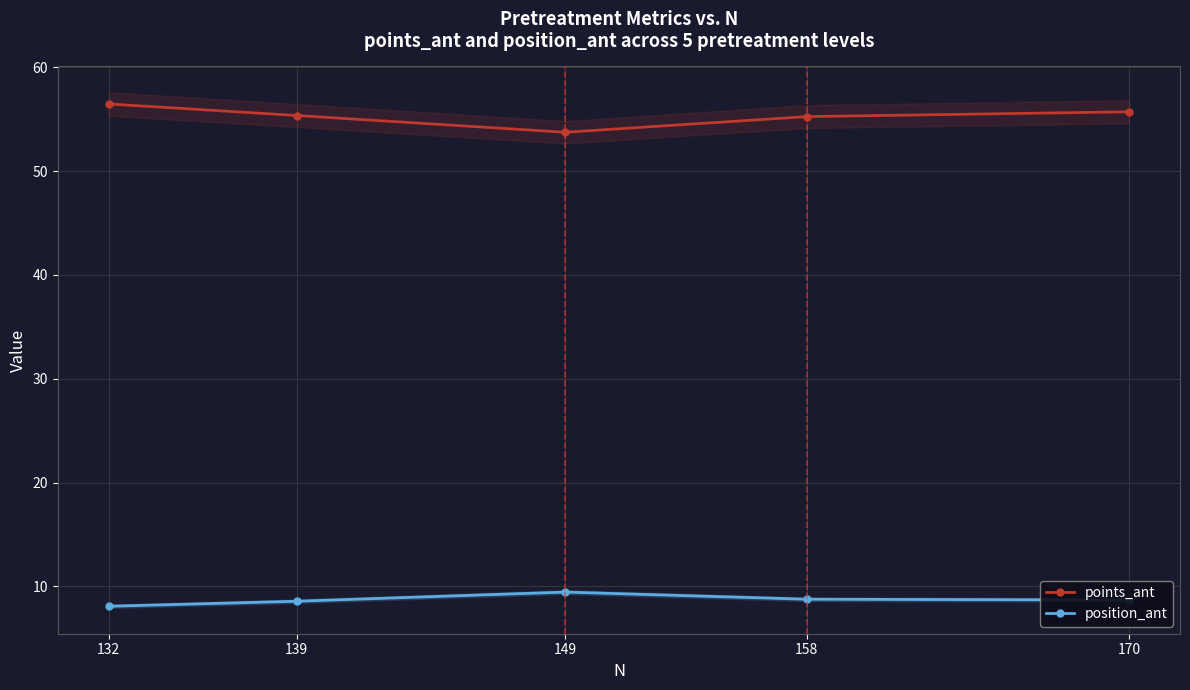

At 132, list the series in order from largest to smallest.

points_ant, position_ant